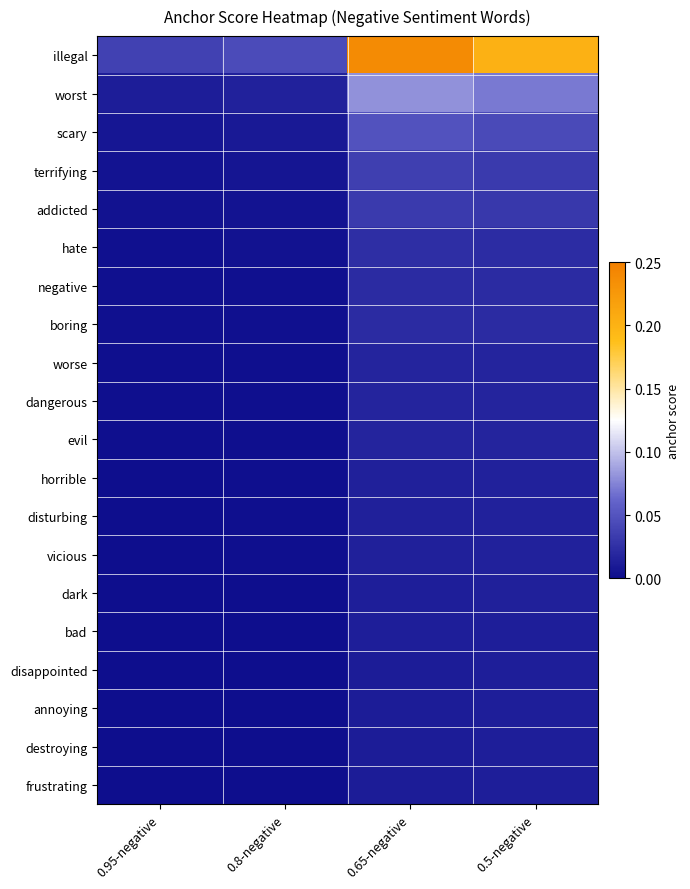

Which series has the largest range (max minus min)?

illegal